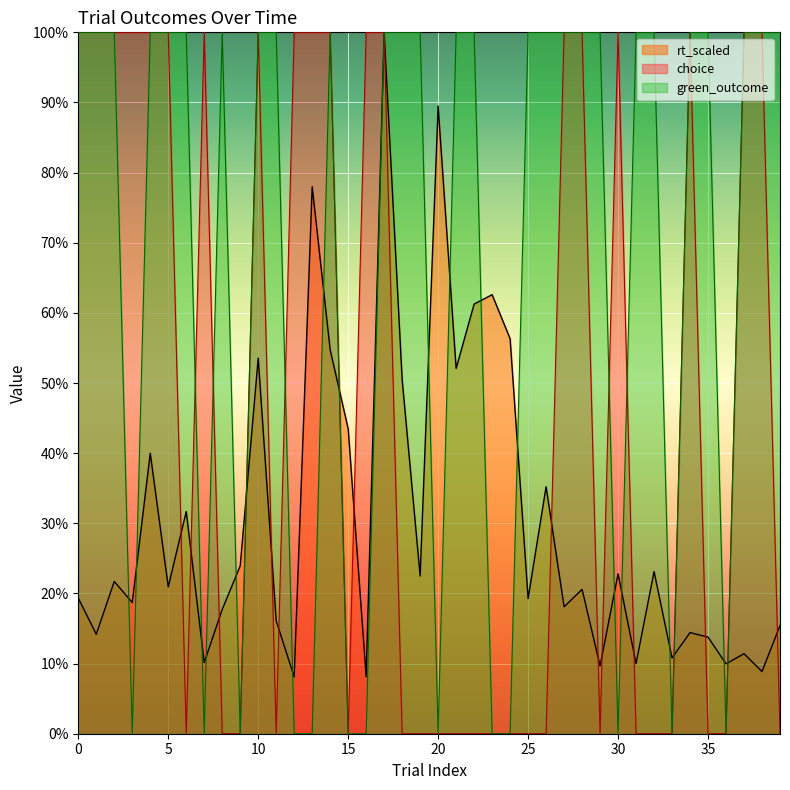

True or false: green_outcome and choice cross at least once.

True